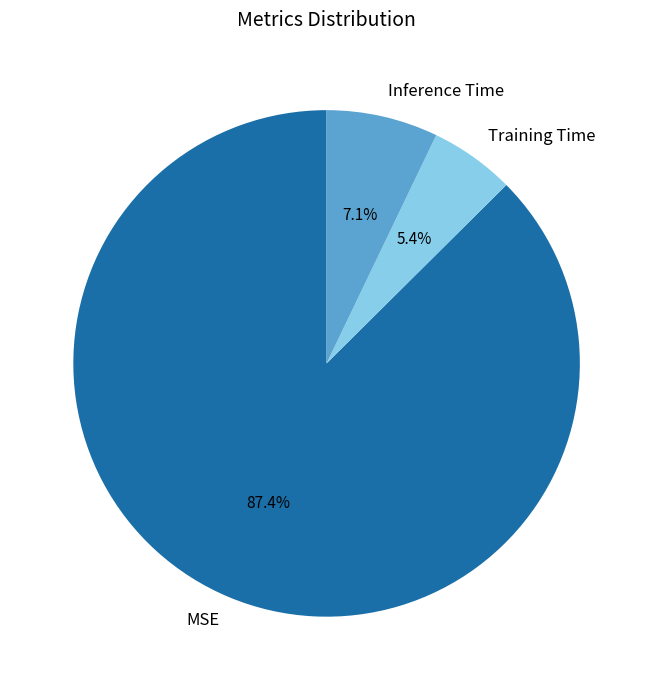

Is the sum of MSE and Training Time greater than half?

Yes